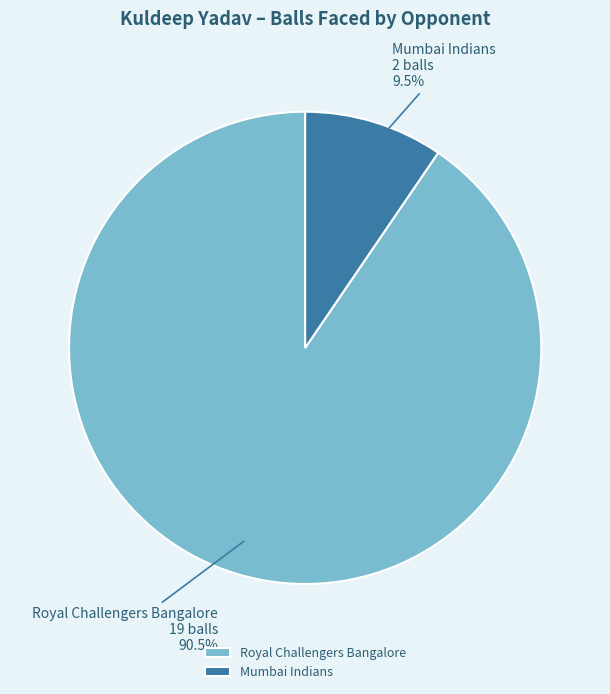

What is the smallest slice in the pie chart?

Mumbai Indians